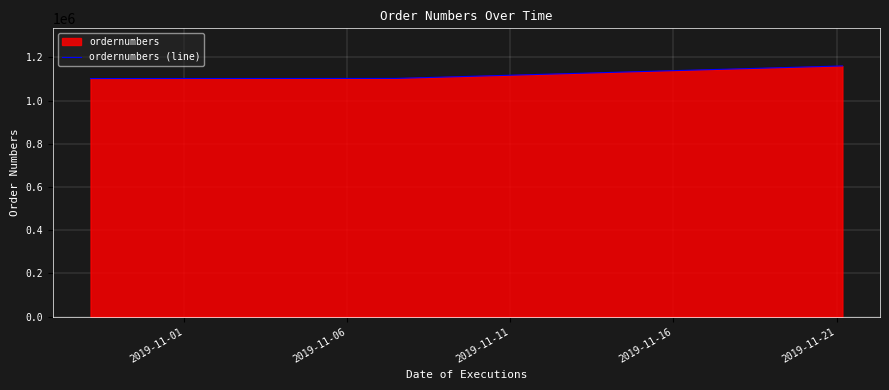

What is the smallest value displayed?

1101967